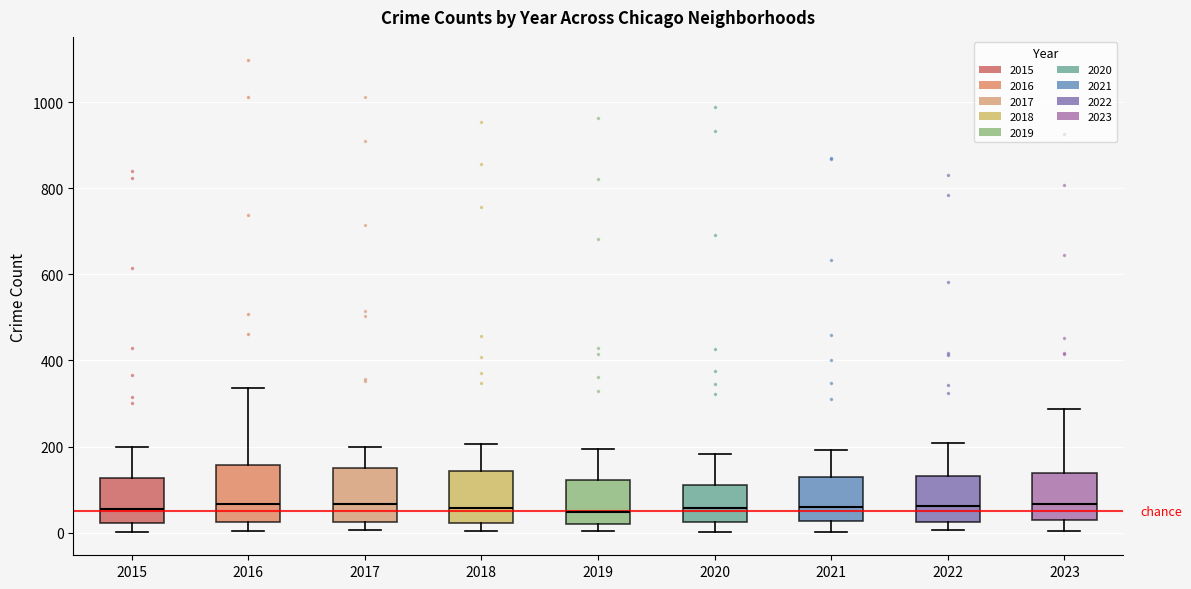

Reading left to right, transcribe this box plot: for each box, give where its median line is, the range the box spans, and where its two whiskers end, as read against the y-axis. The values are not printed on the chart, so give them approximately, as read against the axis.

2015: median 60, box 20 to 120, whiskers 0 to 200
2016: median 60, box 20 to 160, whiskers 0 to 340
2017: median 60, box 20 to 140, whiskers 0 to 200
2018: median 60, box 20 to 140, whiskers 0 to 200
2019: median 40, box 20 to 120, whiskers 0 to 200
2020: median 60, box 20 to 120, whiskers 0 to 180
2021: median 60, box 20 to 140, whiskers 0 to 200
2022: median 60, box 20 to 140, whiskers 0 to 200
2023: median 60, box 20 to 140, whiskers 0 to 280